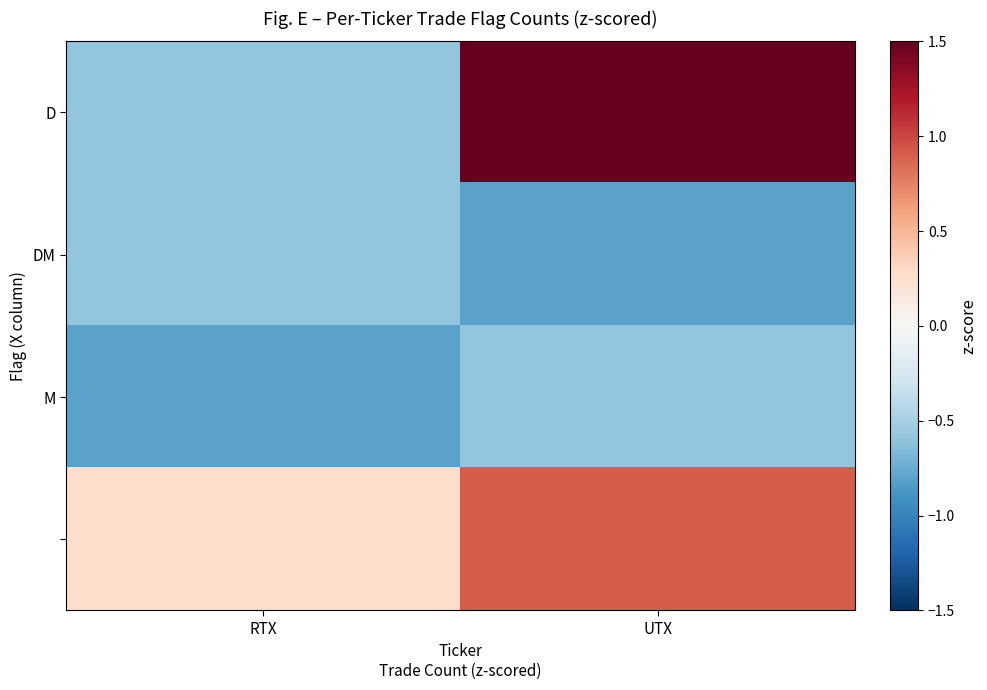

Which series has the widest spread of values?

D